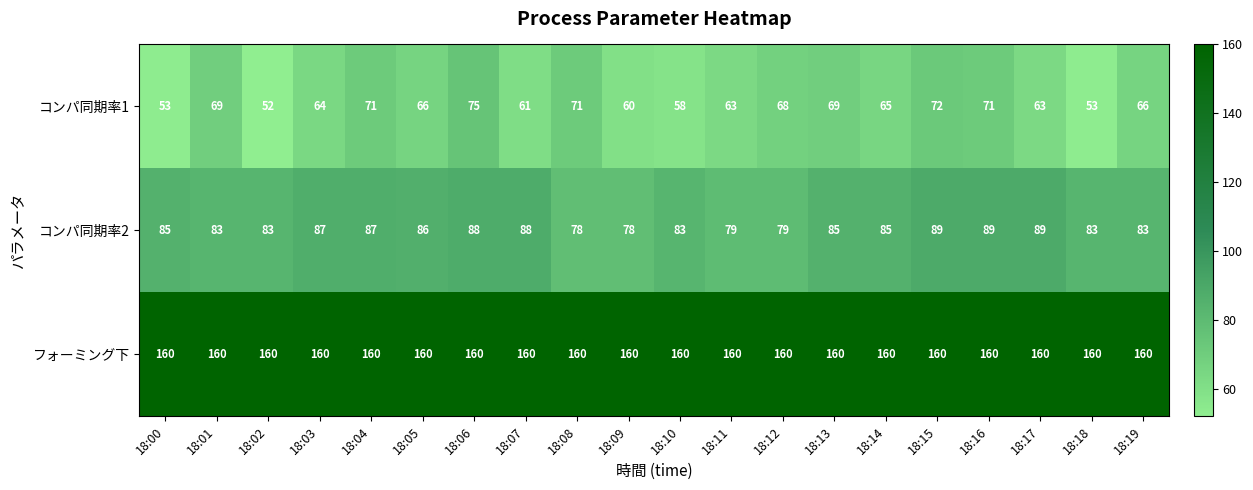

What is the difference between the second highest and minimum values in the コンパ同期率1 series?

20